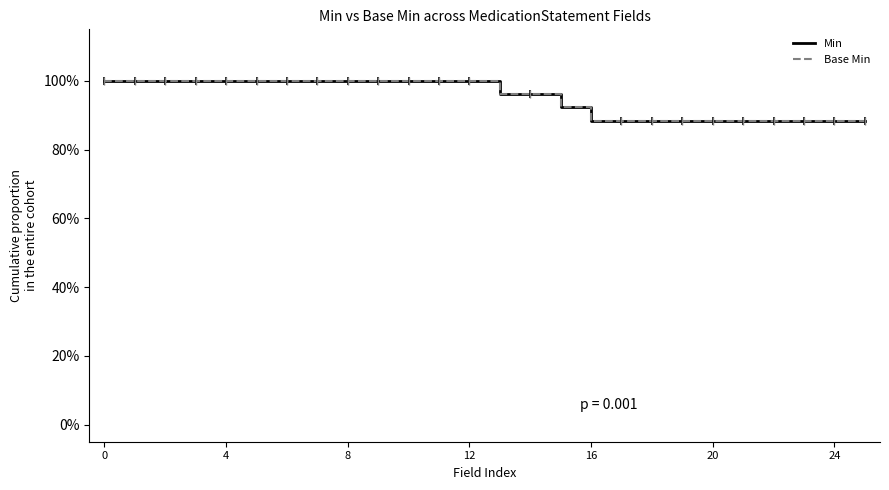

At 24, list the series in order from smallest to largest.

Min, Base Min